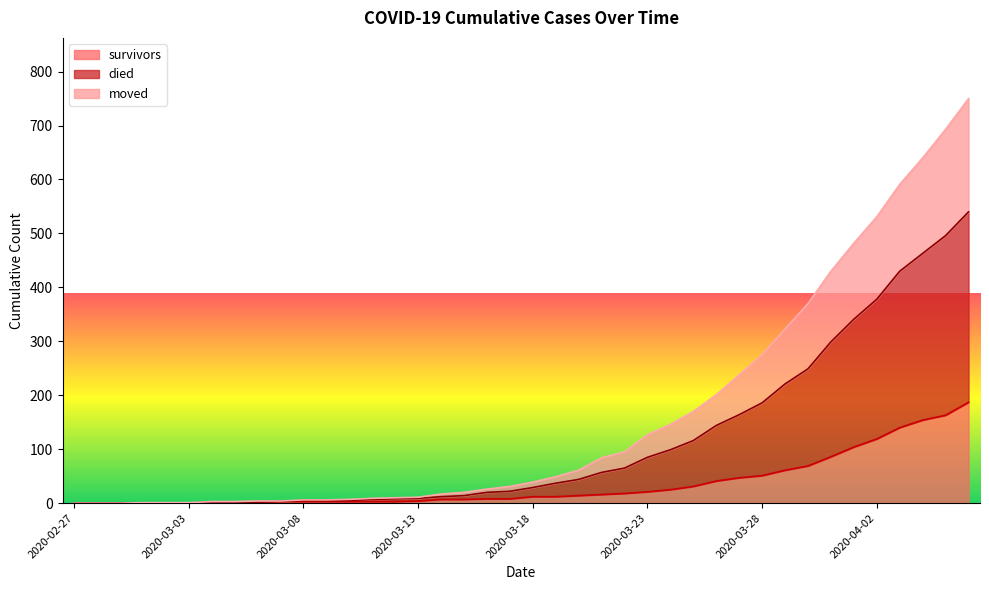

At which category is the sum across all series the highest?

2020-04-06